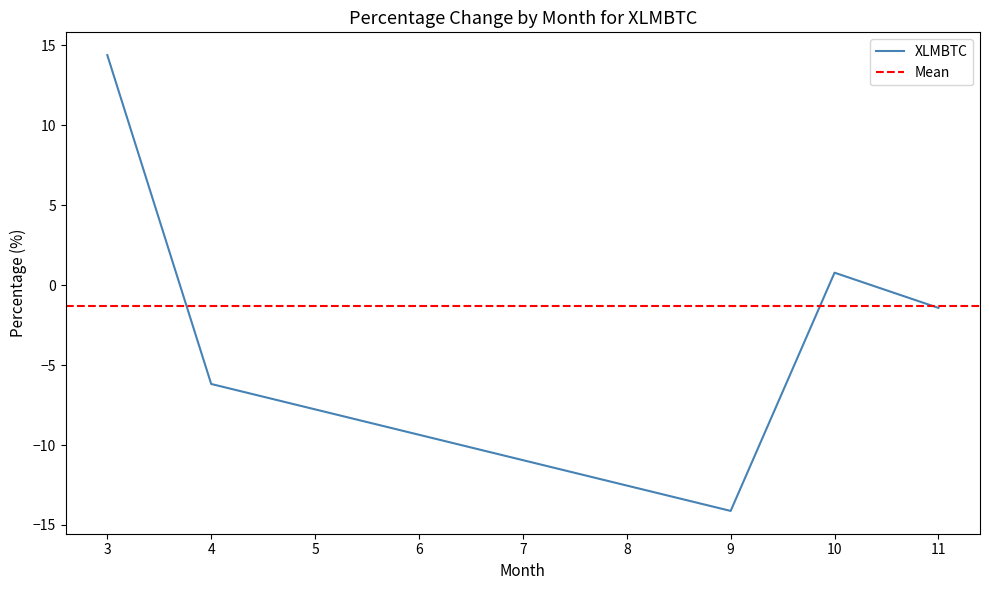

The value at 10 is 0.8. True or false?

True